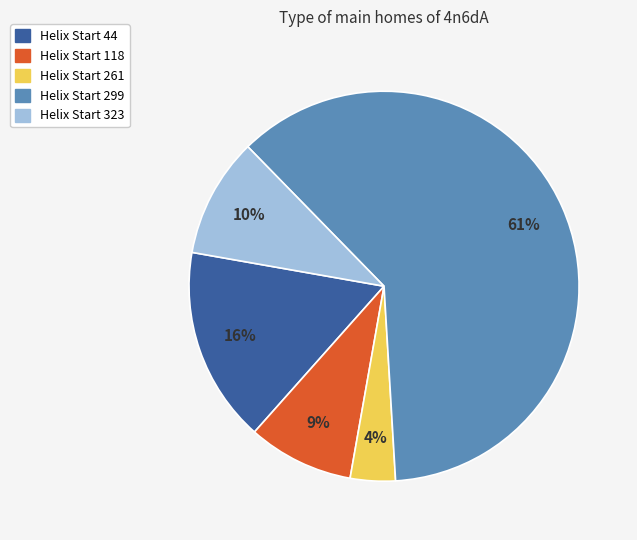

Is there any slice that represents more than half of the pie?

Yes